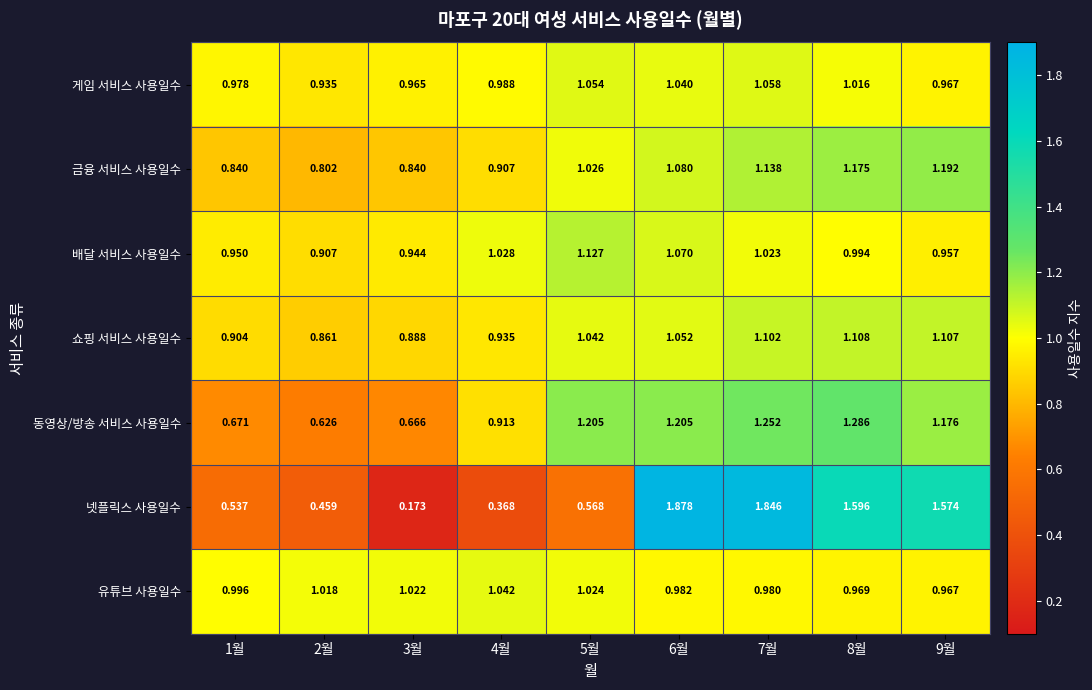

Between 6월 and 7월, which series saw the biggest shift?

금융 서비스 사용일수